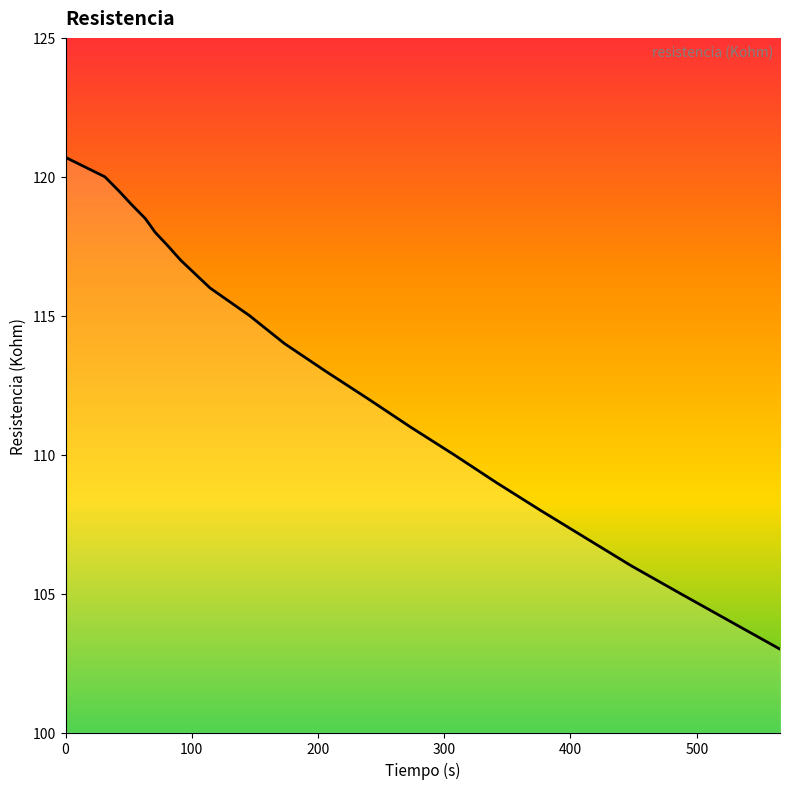

What is the difference between the maximum and minimum values?

17.7